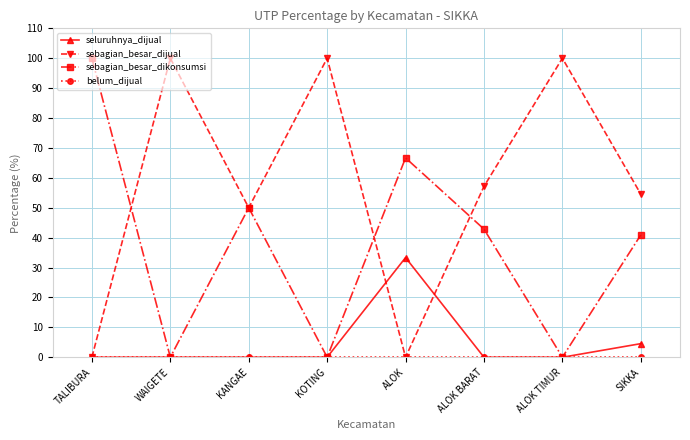

What is the sum of all seluruhnya_dijual values?

37.9